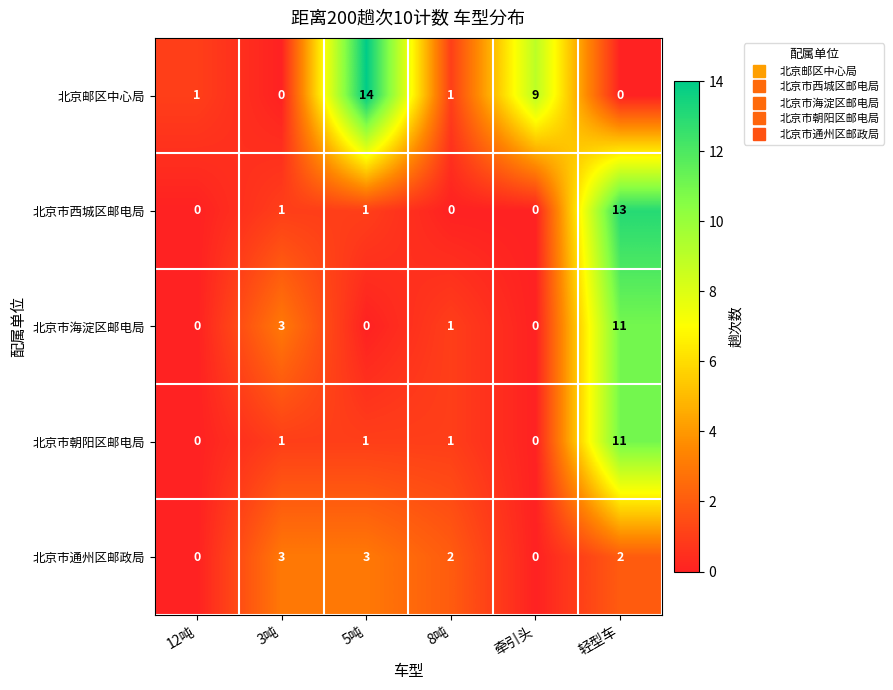

Which series changed the most between 3吨 and 5吨?

北京邮区中心局